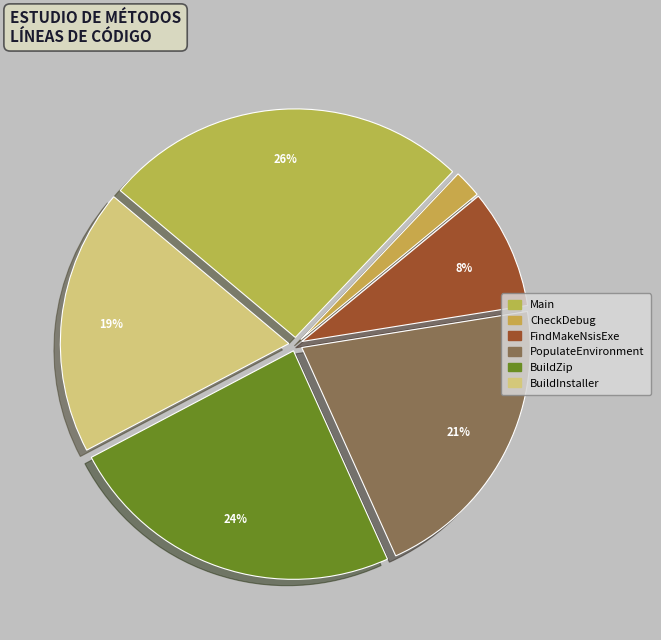

Is there a majority slice in this chart?

No